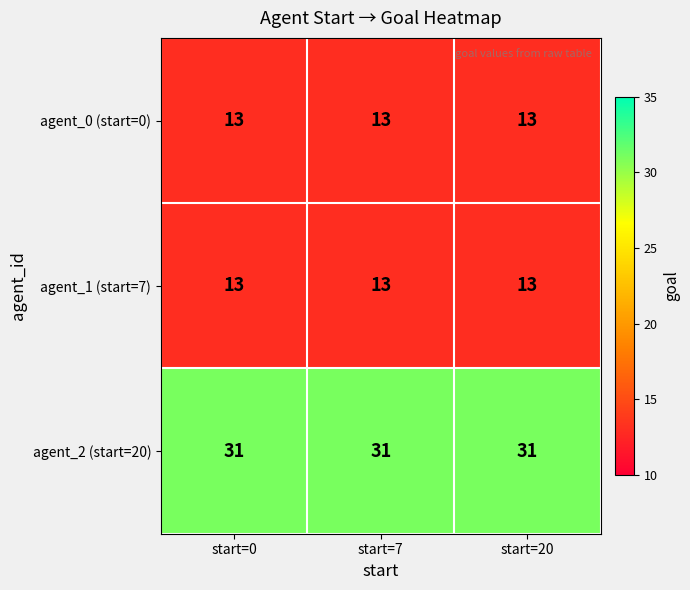

True or false: agent_0 (start=0) has a value of 13 at start=0.

True